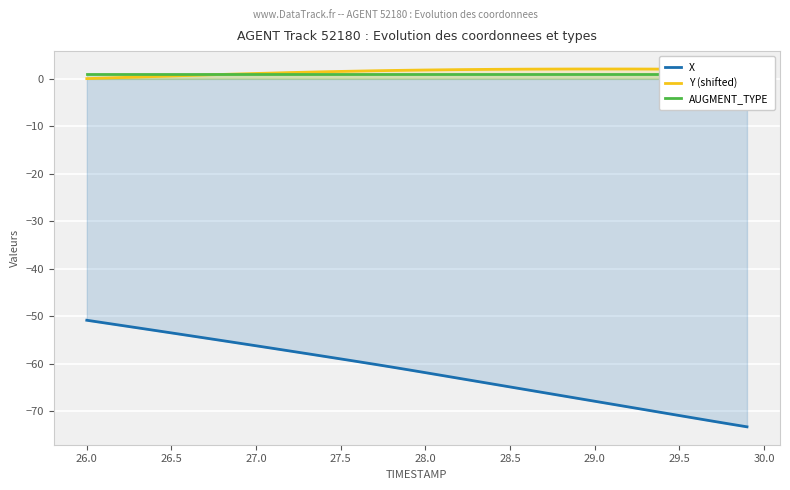

Reading right to left, transcribe all the data shown in this chart.

X: -73.3	-72.7	-72.1	-71.5	-70.9	-70.3	-69.7	-69.1	-68.5	-67.9	-67.3	-66.7	-66.1	-65.5	-64.9	-64.3	-63.7	-63.1	-62.5	-61.9	-61.3	-60.7	-60.1	-59.6	-59.0	-58.4	-57.9	-57.3	-56.8	-56.2	-55.7	-55.1	-54.6	-54.1	-53.5	-53.0	-52.5	-51.9	-51.4	-50.9
Y (shifted): 1.9	2.0	2.0	2.0	2.0	2.0	2.0	2.0	2.0	2.0	2.0	2.0	2.0	2.0	2.0	2.0	1.9	1.9	1.8	1.8	1.8	1.7	1.6	1.6	1.5	1.4	1.3	1.3	1.2	1.1	1.0	0.9	0.8	0.7	0.5	0.4	0.3	0.2	0.1	0.0
AUGMENT_TYPE: 1.0	1.0	1.0	1.0	1.0	1.0	1.0	1.0	1.0	1.0	1.0	1.0	1.0	1.0	1.0	1.0	1.0	1.0	1.0	1.0	1.0	1.0	1.0	1.0	1.0	1.0	1.0	1.0	1.0	1.0	1.0	1.0	1.0	1.0	1.0	1.0	1.0	1.0	1.0	1.0